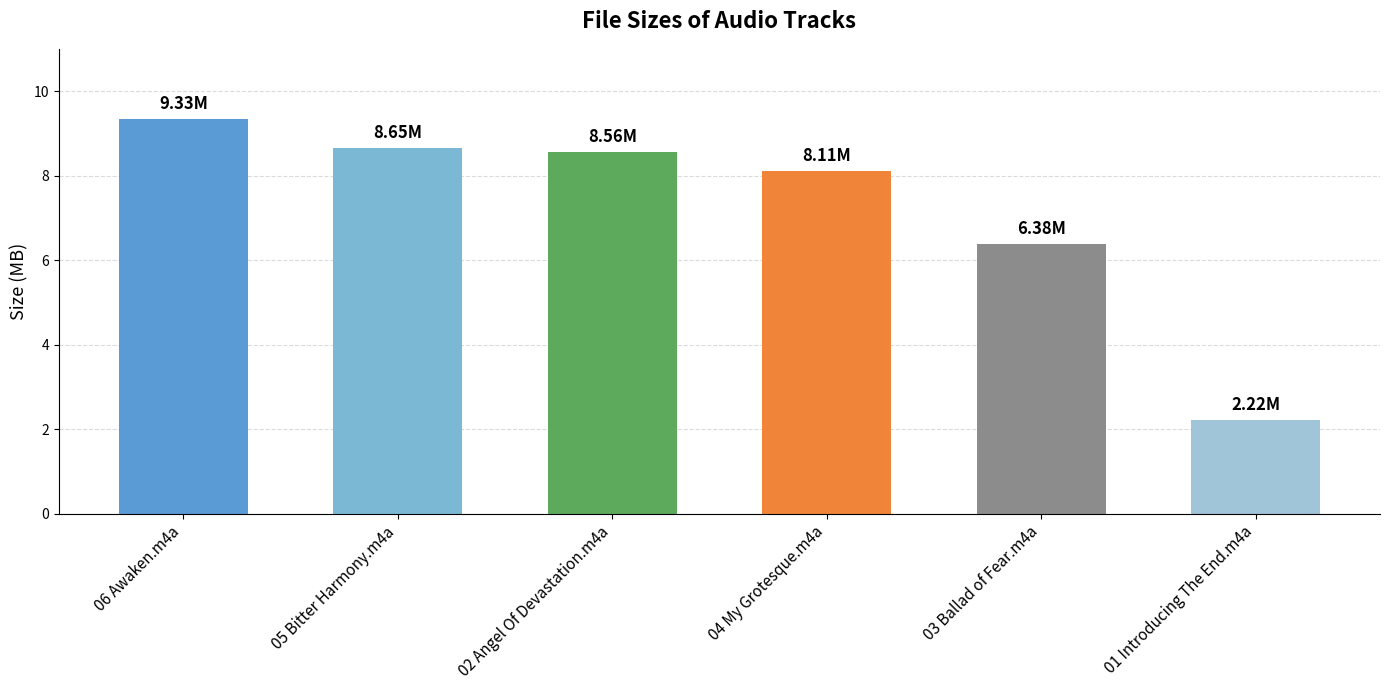

Between 02 Angel Of Devastation.m4a and 06 Awaken.m4a, which is larger?

06 Awaken.m4a